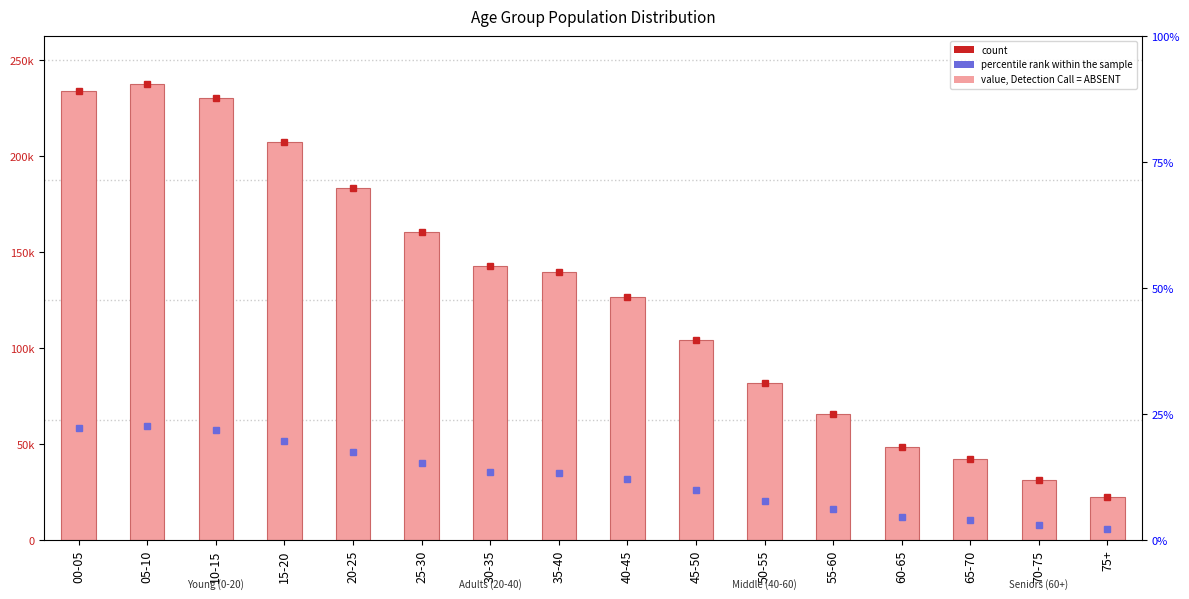

What is the label of the 16th bar from the right?

00-05